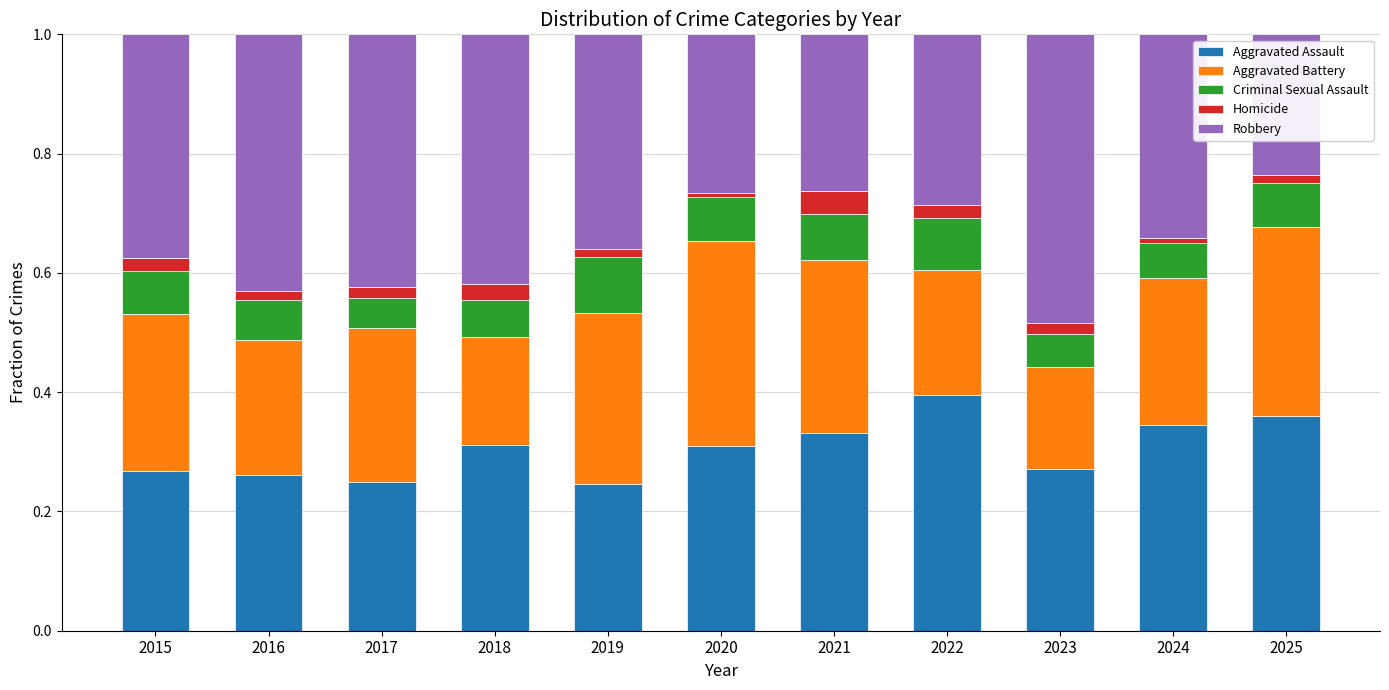

What is the total value across all series at 2018?

1.0